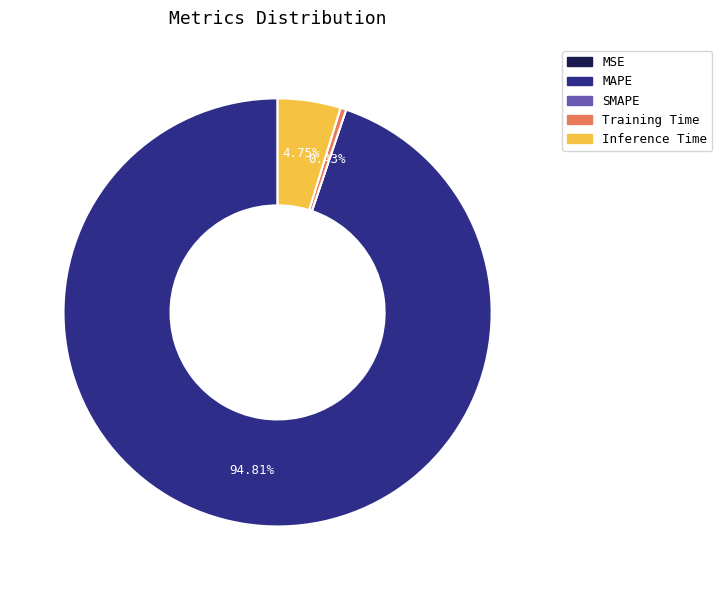

Which category accounts for the majority?

MAPE